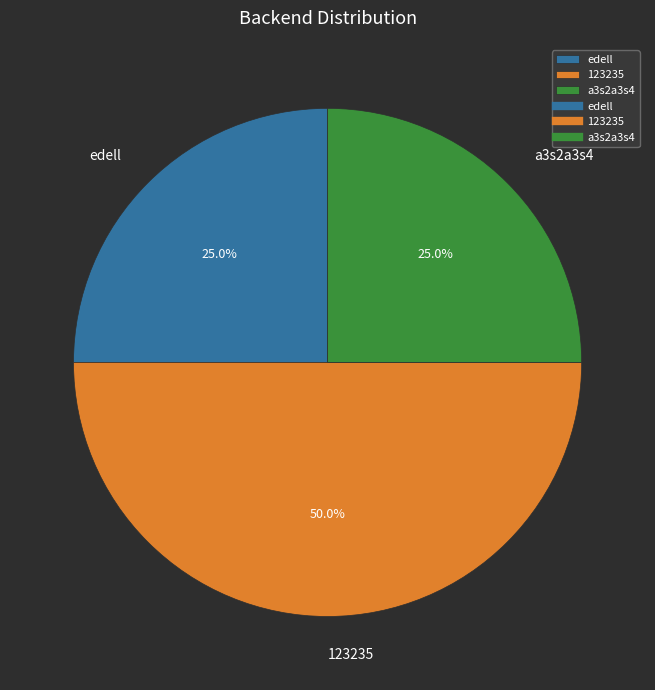

To the nearest percent, what portion does edell represent?

25%